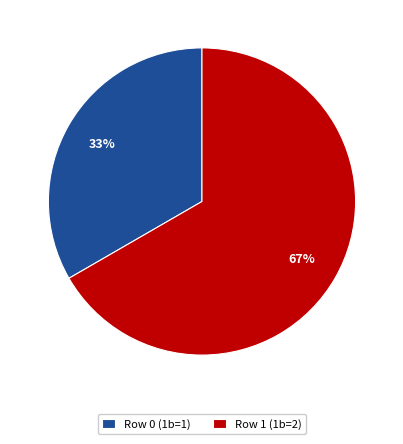

Does any single category account for the majority?

Yes